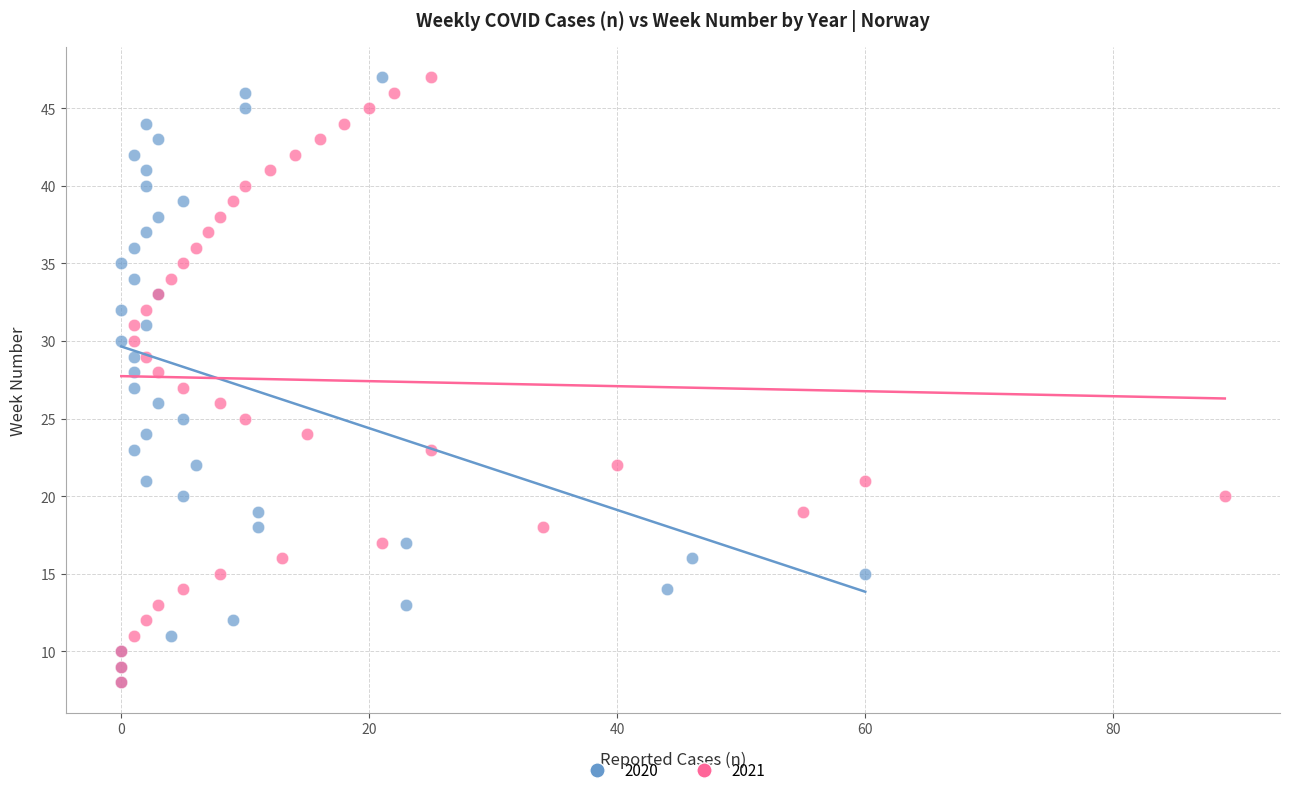

What are all the series names shown in the legend?

2020, 2021